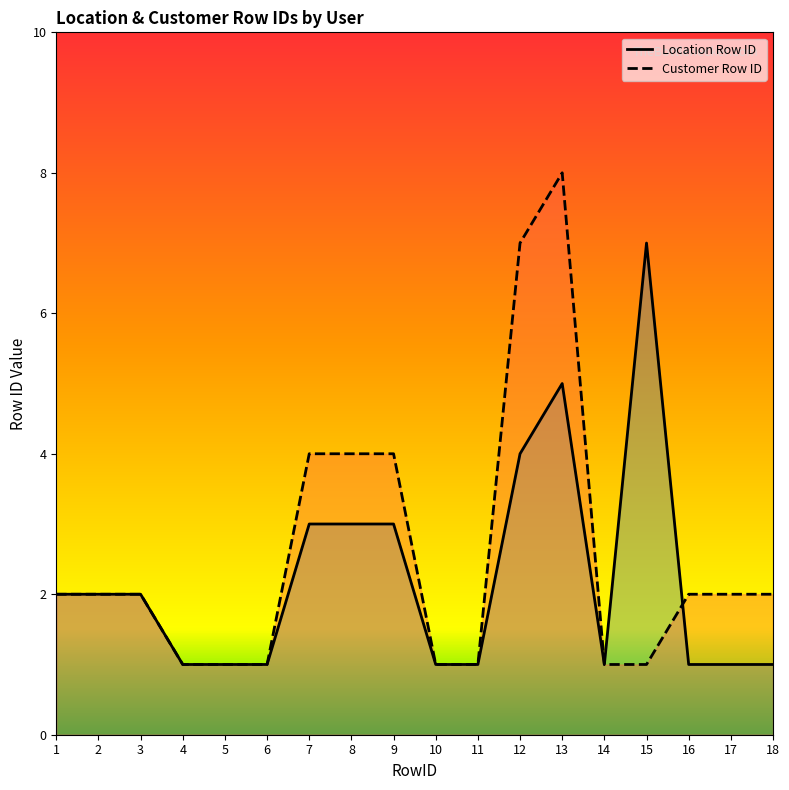

How many interior local peaks does the Customer Row ID series have?

1